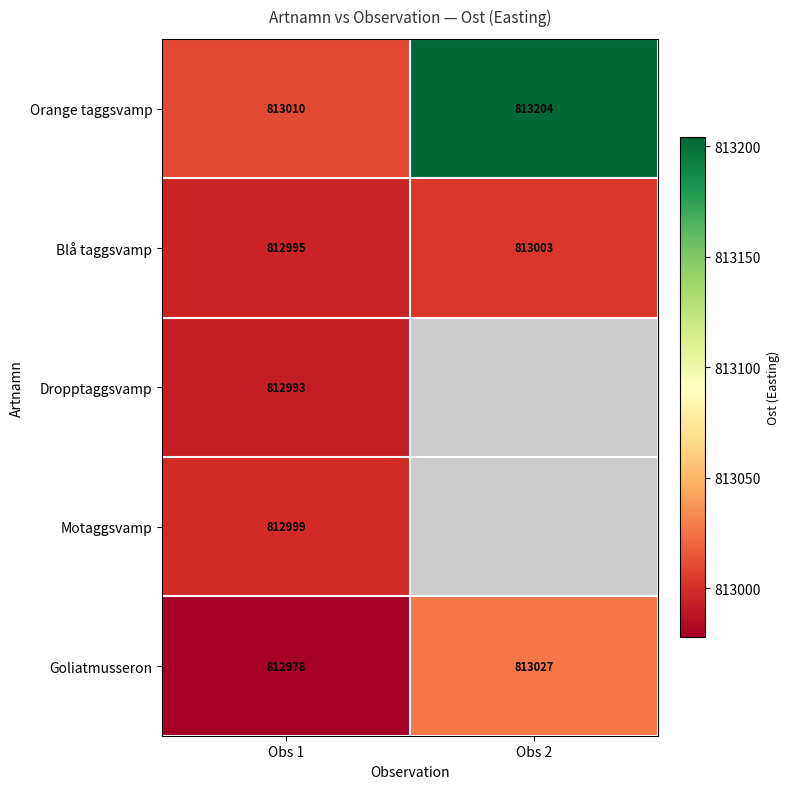

The value of Orange taggsvamp at Obs 1 is 1454577.3. True or false?

False